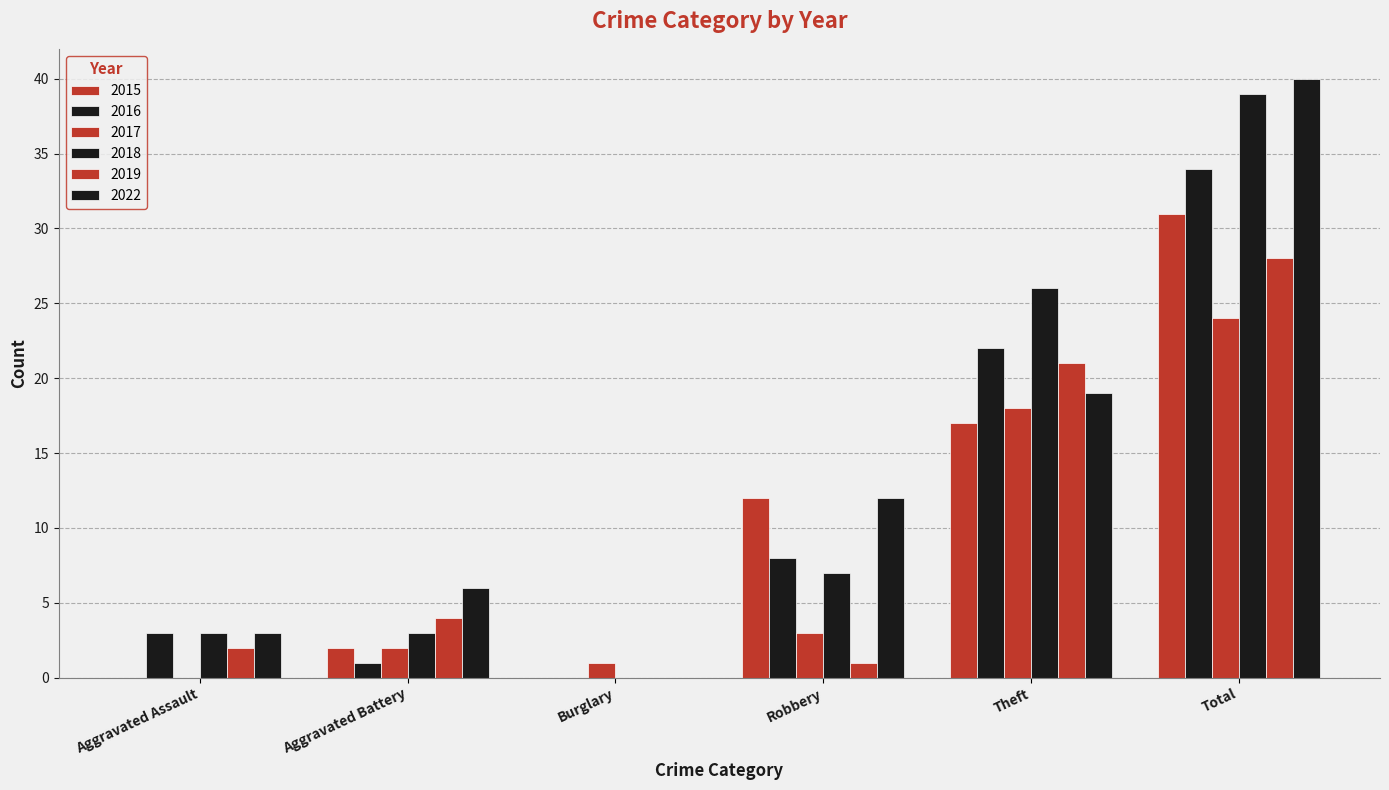

The 2018 series shows 5 at Aggravated Battery. True or false?

False